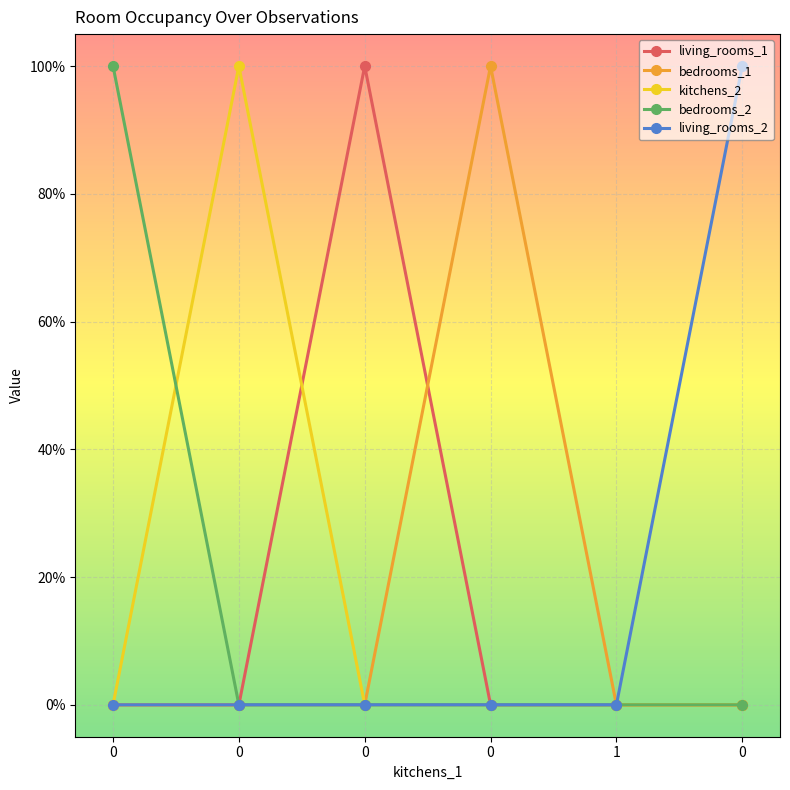

Does the chart have visible grid lines?

Yes